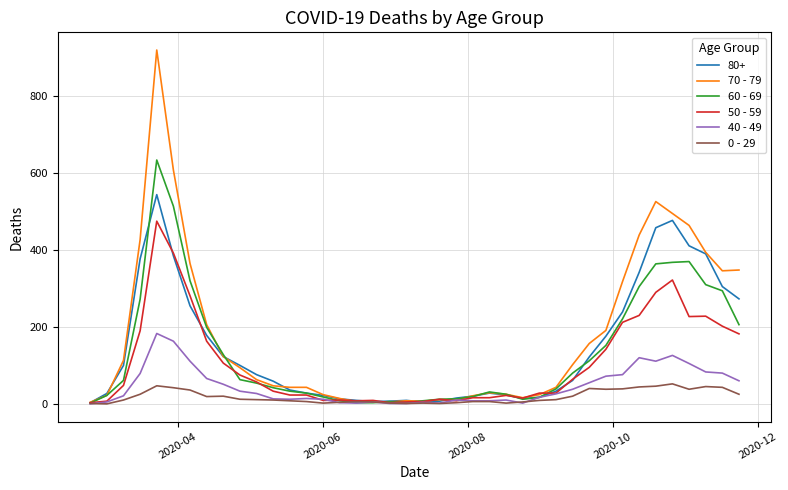

What is the maximum value shown in the chart?

920